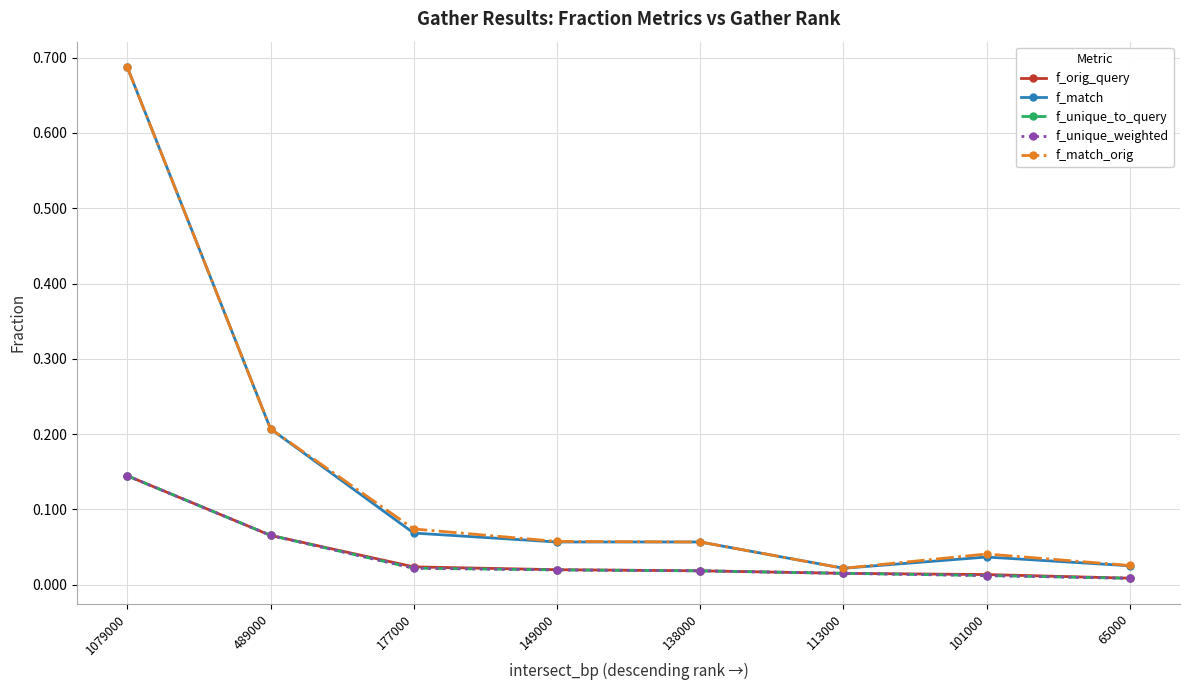

True or false: f_unique_to_query and f_match_orig cross at least once.

False